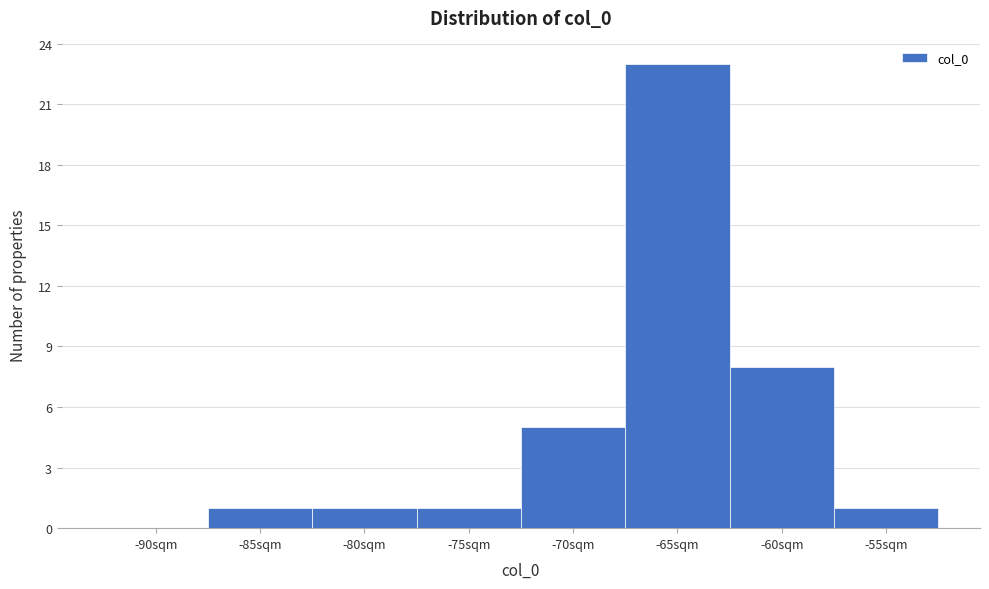

Reading left to right, what are all the values shown in this chart?

-90sqm=0	-85sqm=1	-80sqm=1	-75sqm=1	-70sqm=5	-65sqm=23	-60sqm=8	-55sqm=1